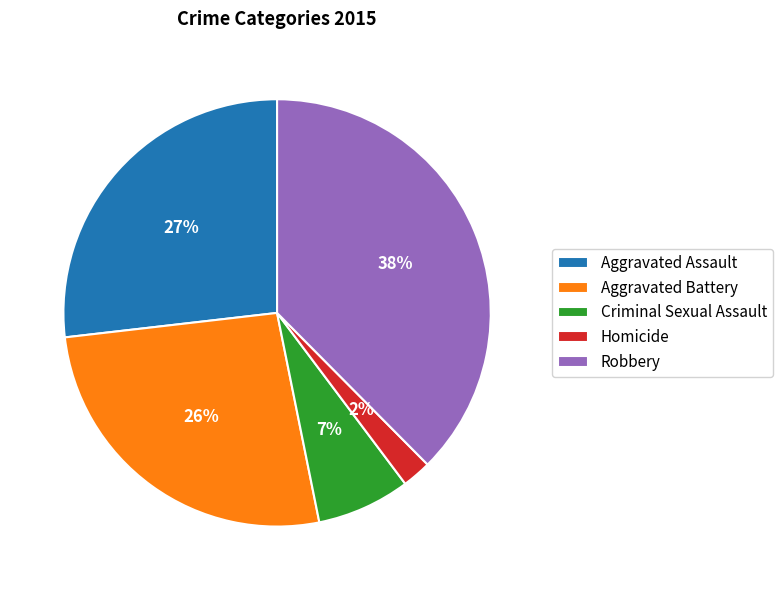

To the nearest percent, what is the difference between the Homicide and Aggravated Assault slice percentages?

25%